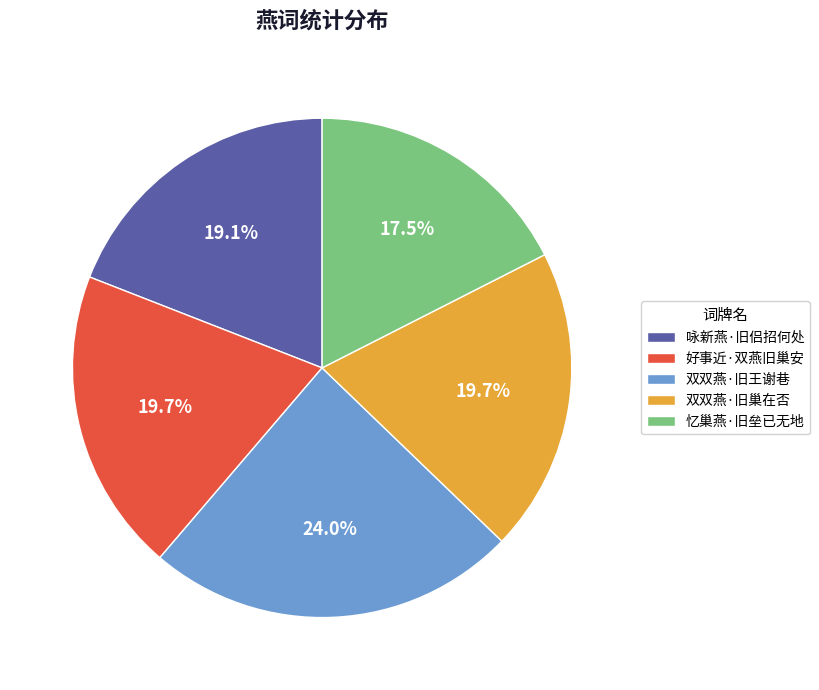

Which slice is the largest?

双双燕·旧王谢巷